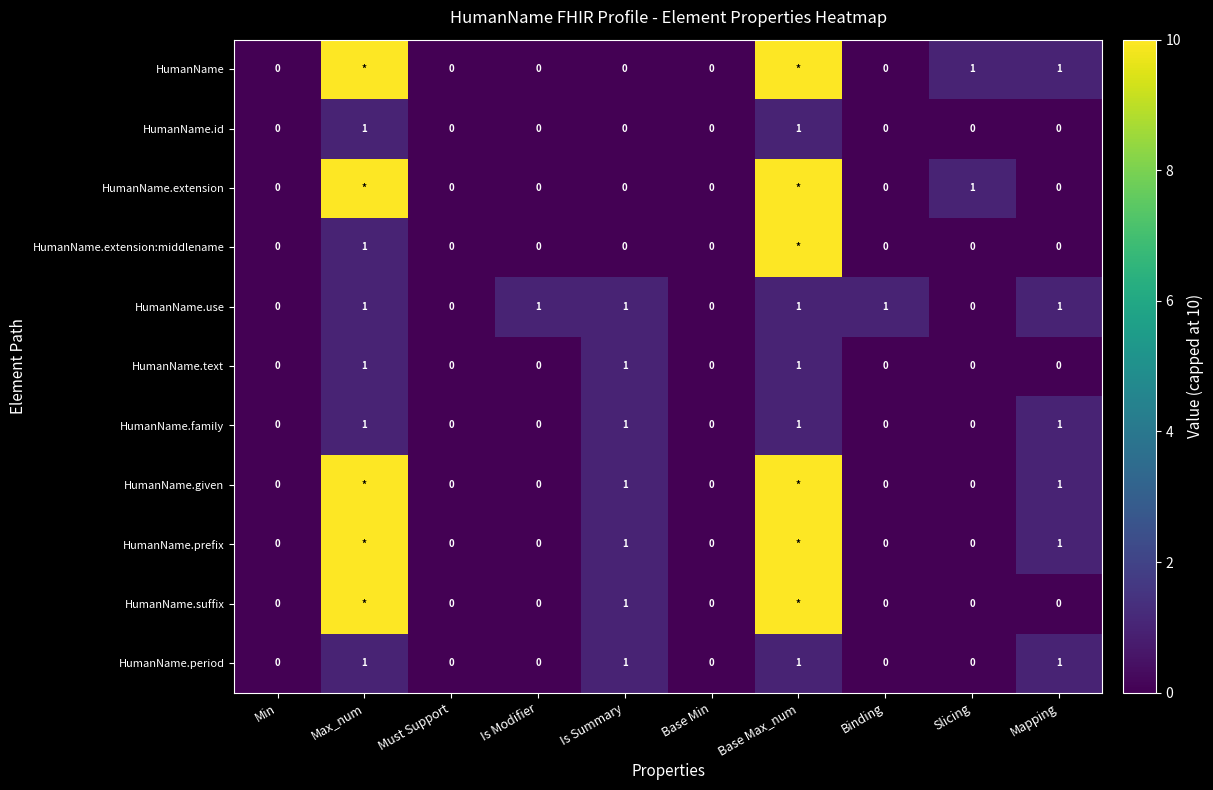

Count the HumanName.use values in the range 0 to 1.

10